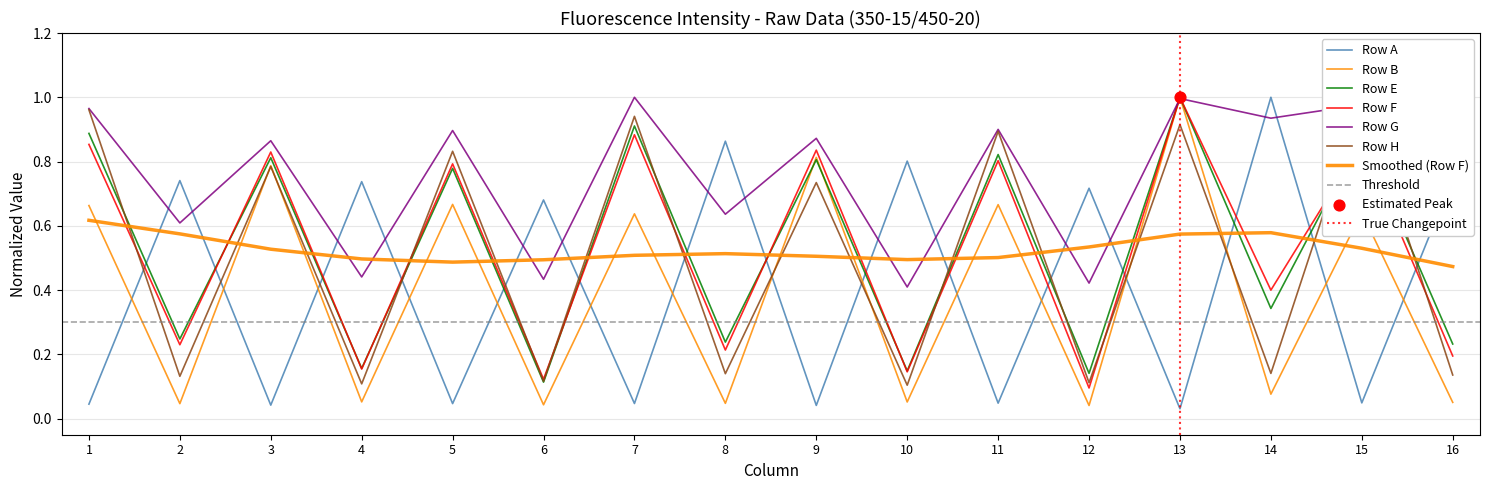

Which series contains the highest Y value?

Row A